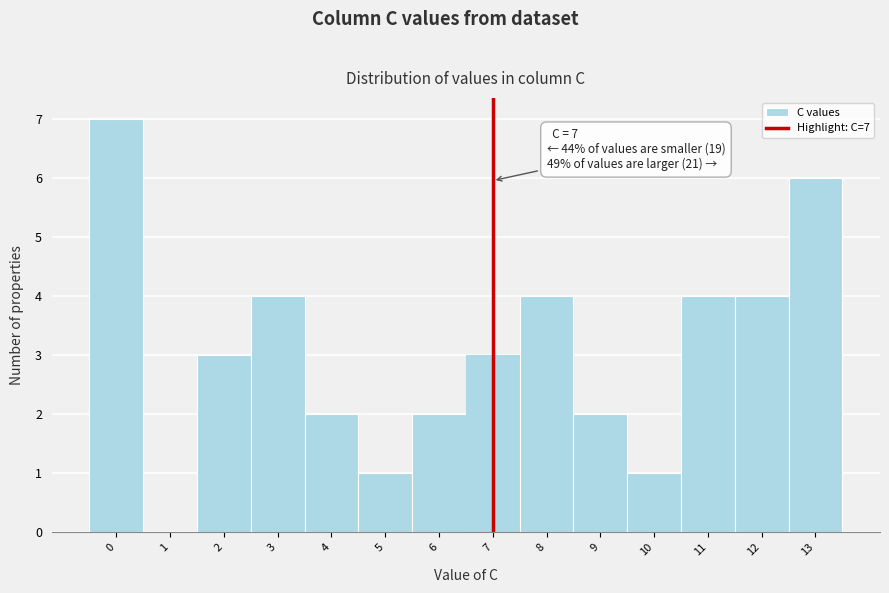

Reading left to right, transcribe all the data shown in this chart.

0=7	1=0	2=3	3=4	4=2	5=1	6=2	7=3	8=4	9=2	10=1	11=4	12=4	13=6